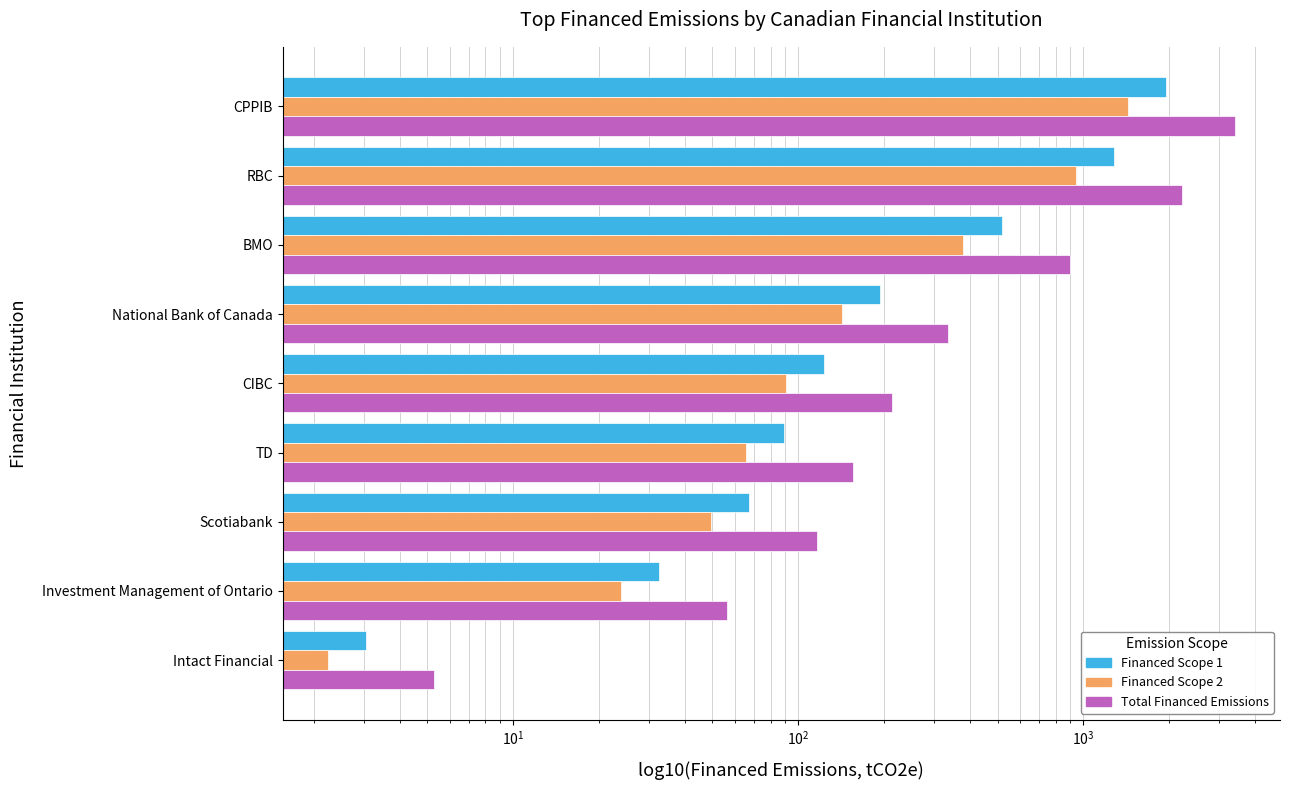

Which has a higher value, TD or Investment Management of Ontario?

TD